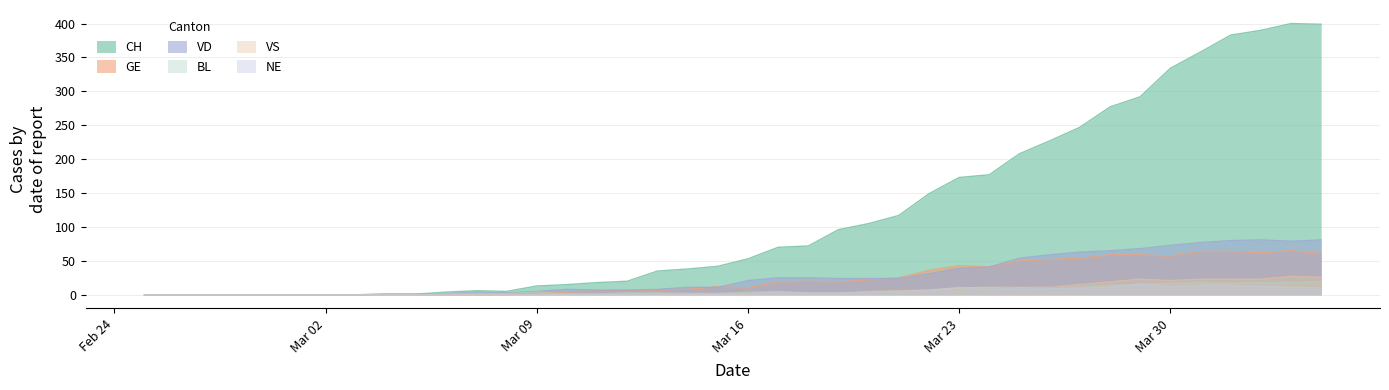

What is the value of the BL point at the 19th from the left?

2